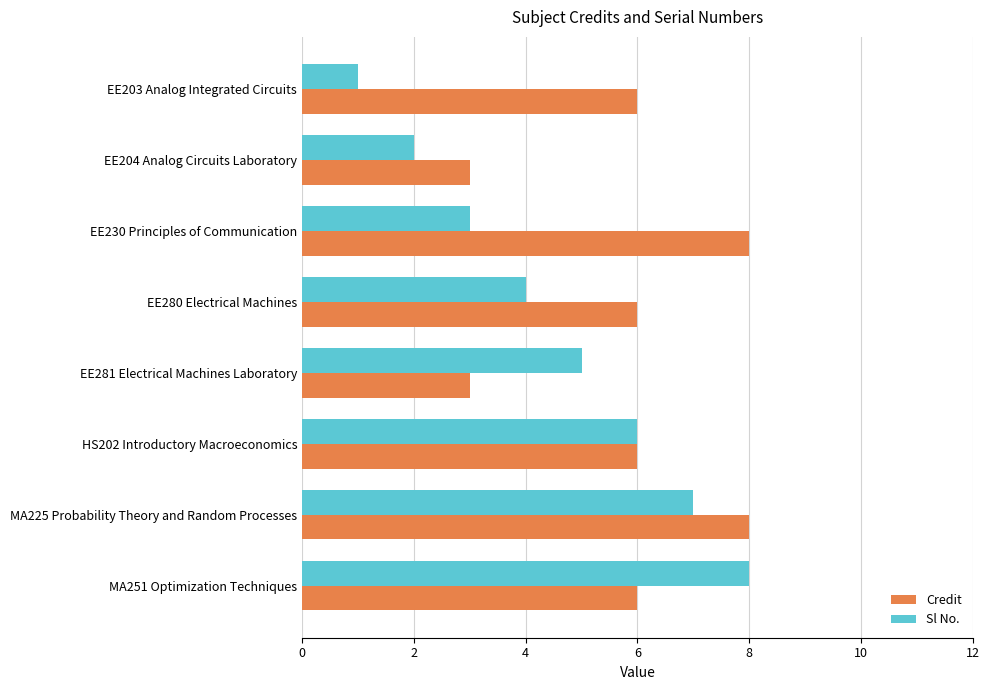

Which series has the largest range (max minus min)?

Sl No.